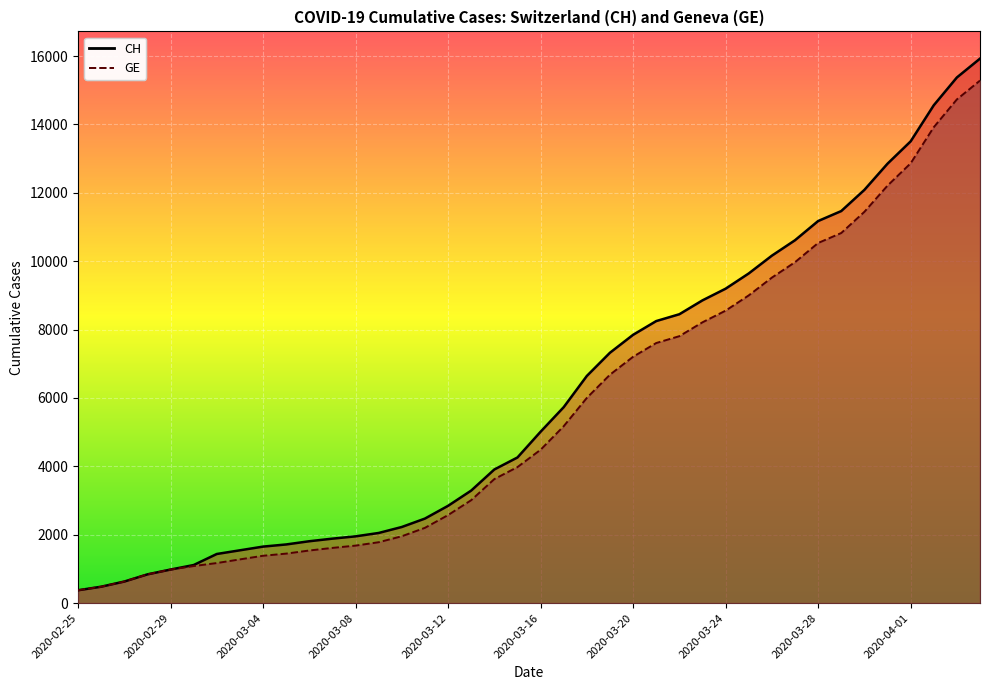

True or false: CH and GE cross at least once.

False